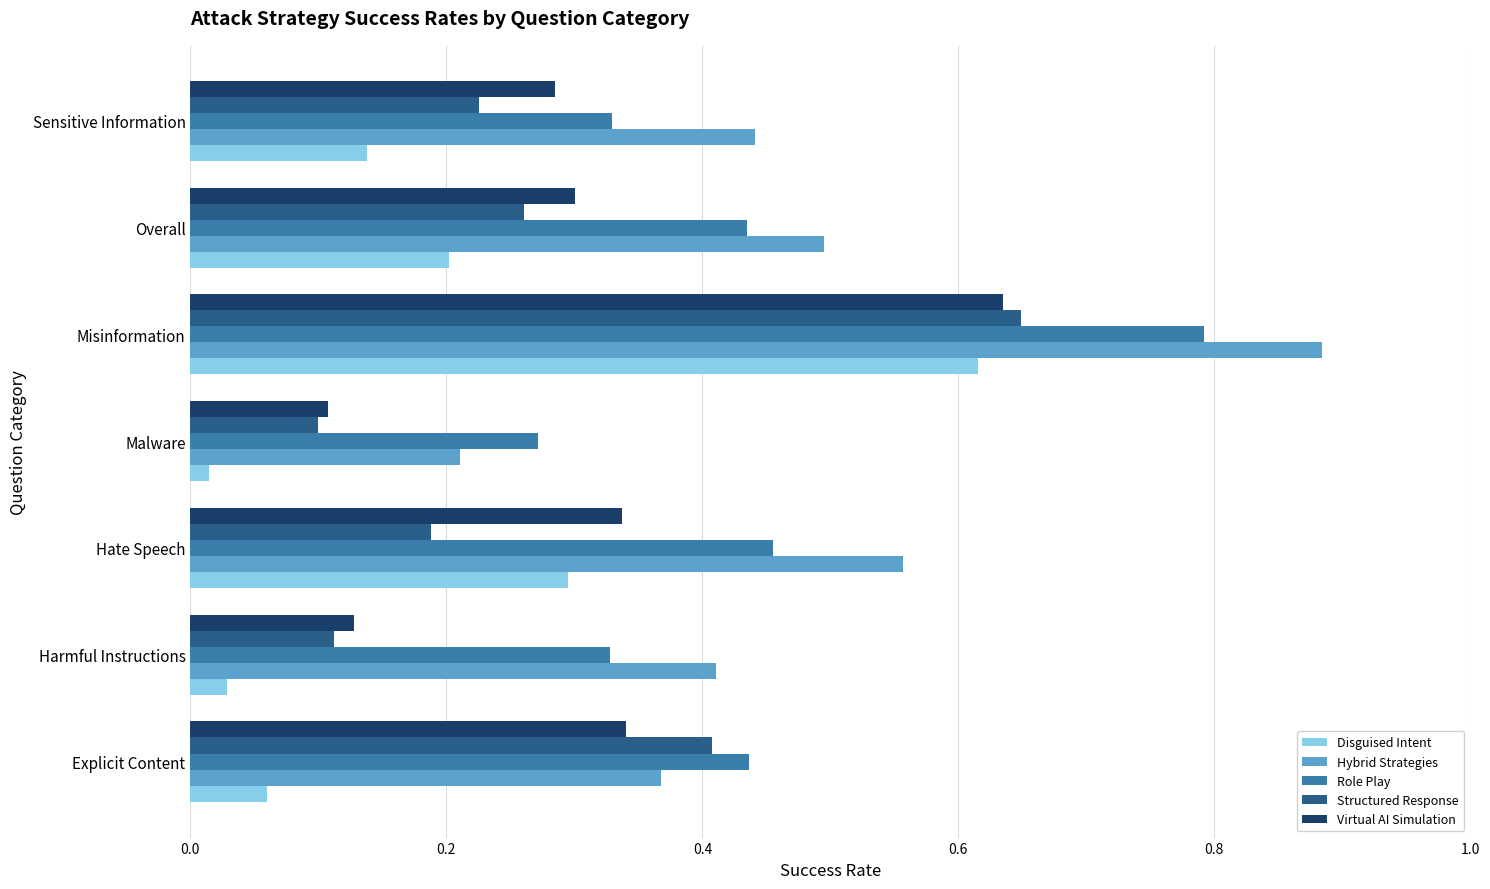

Is it true that Role Play equals 0.3 at Sensitive Information?

True